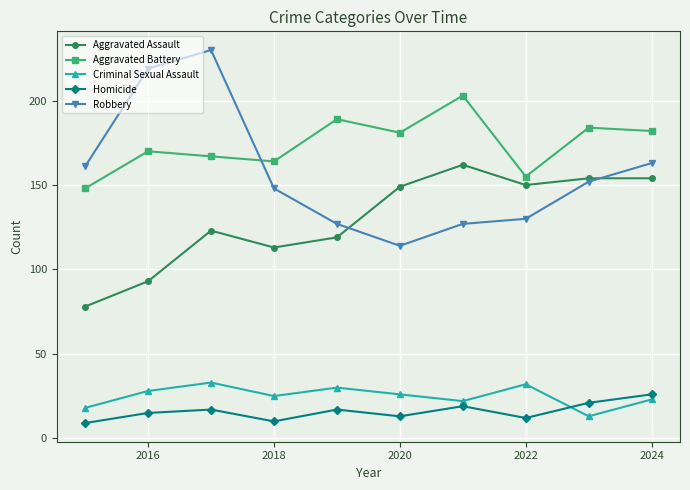

Which series has the largest total across all categories?

Aggravated Battery